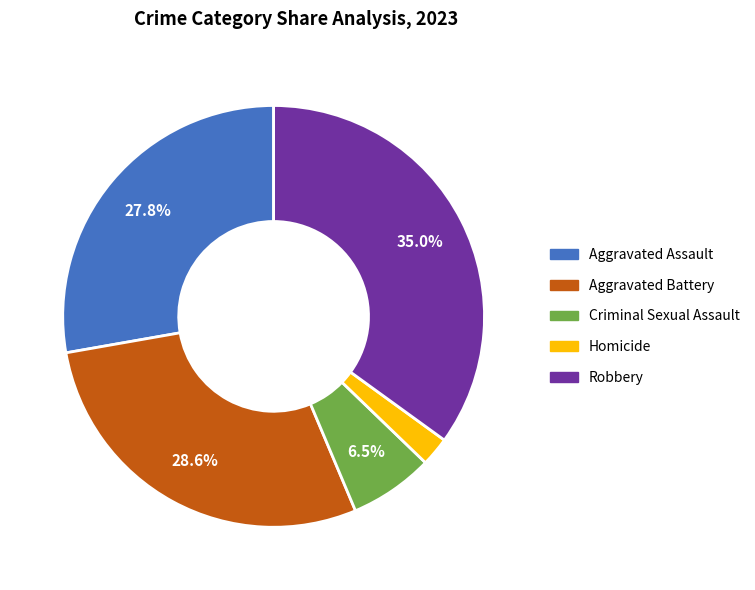

Is the sum of Criminal Sexual Assault and Aggravated Assault greater than half?

No